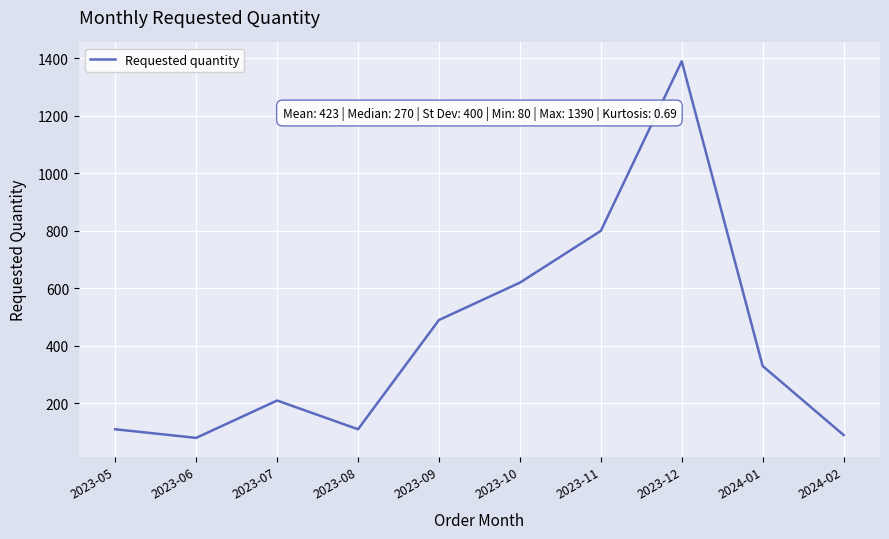

Which category has the highest value across all series?

2023-12